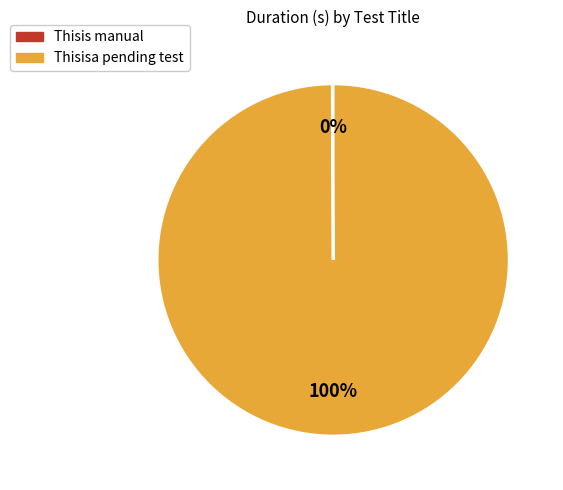

To the nearest percent, what percentage of the pie is Thisisa pending test?

100%